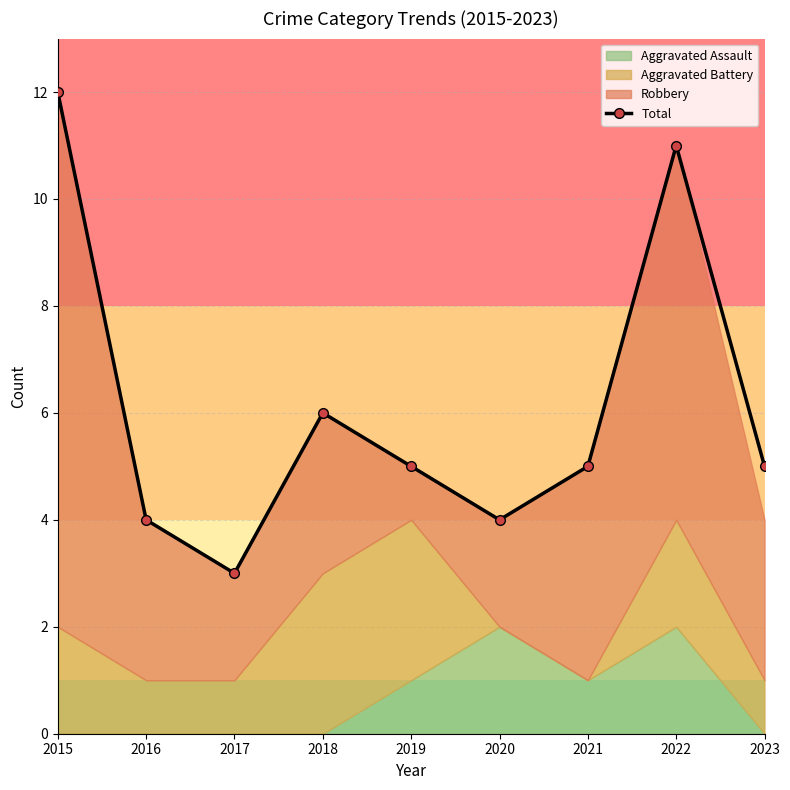

Rank the categories by value from highest to lowest.

2015, 2022, 2018, 2019, 2021, 2023, 2016, 2020, 2017